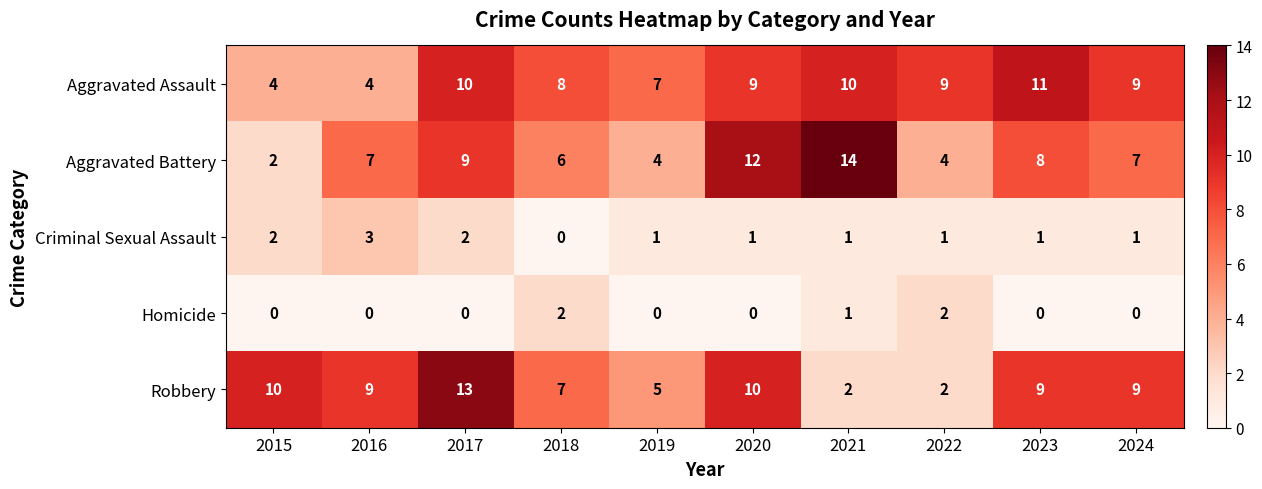

Is the value of Aggravated Assault at 2018 greater than the value of Robbery at 2015?

No